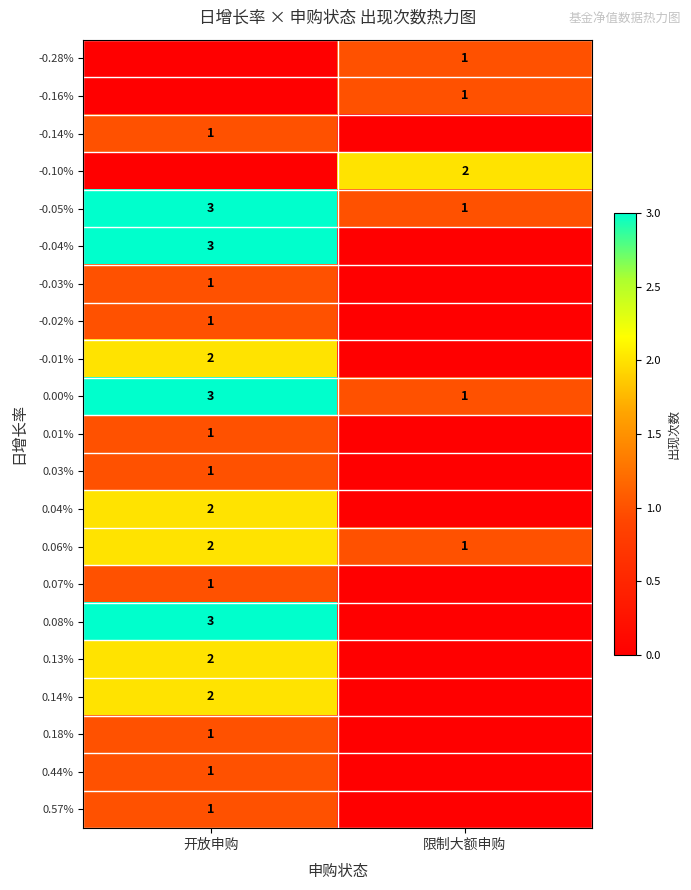

Count the number of categories in the chart.

2